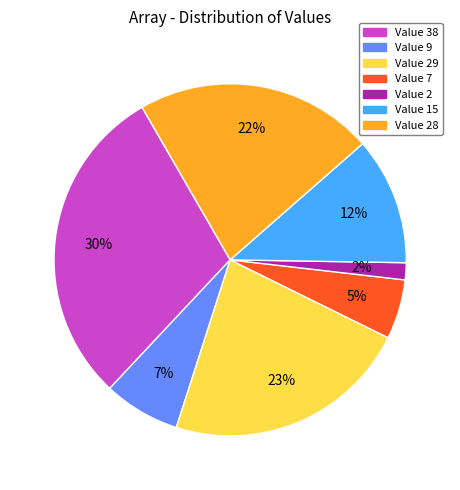

To the nearest percent, what is the difference between the largest and smallest slice percentages?

28%